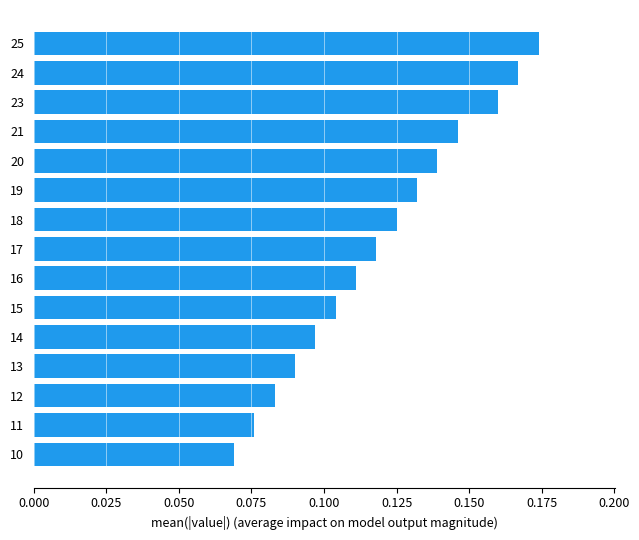

How many values are between 0 and 1?

15